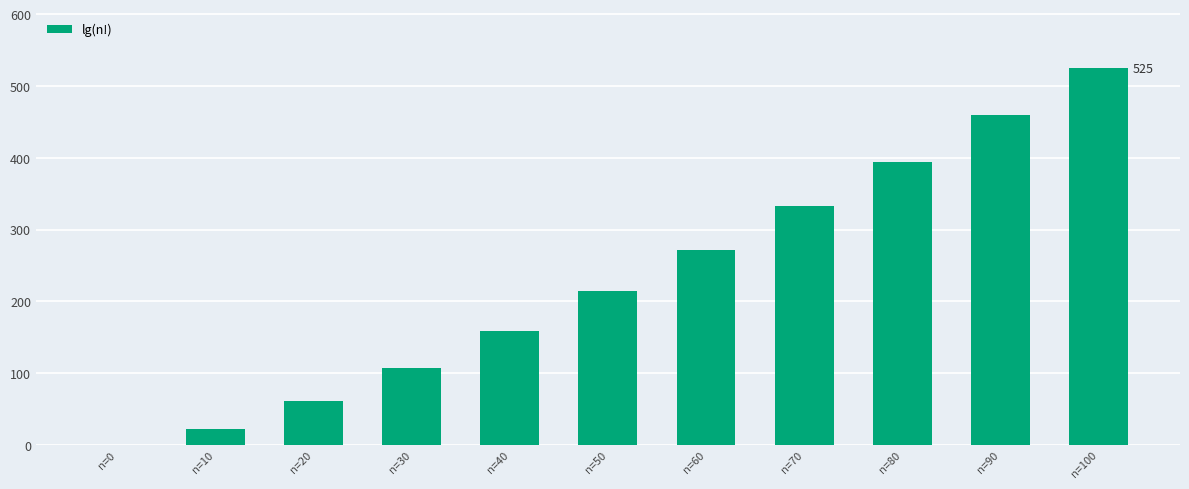

Between n=100 and n=0, which is larger?

n=100